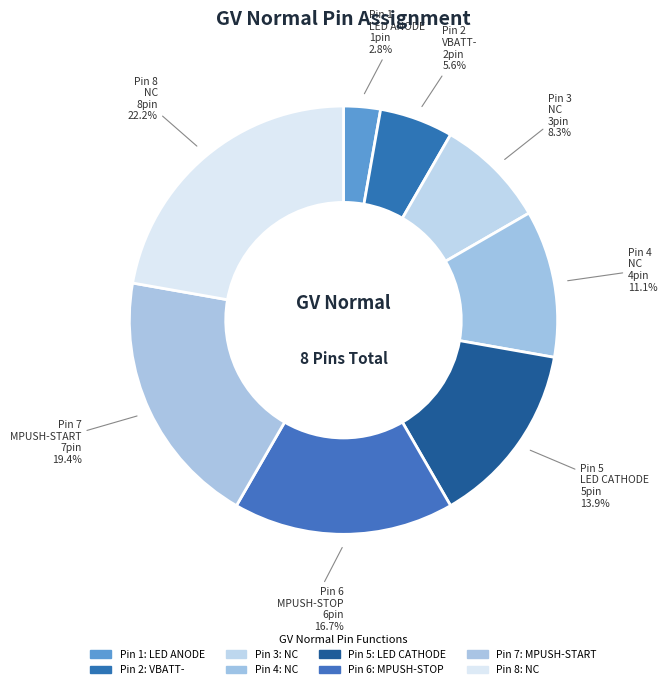

To the nearest percent, what is the average slice percentage?

12%